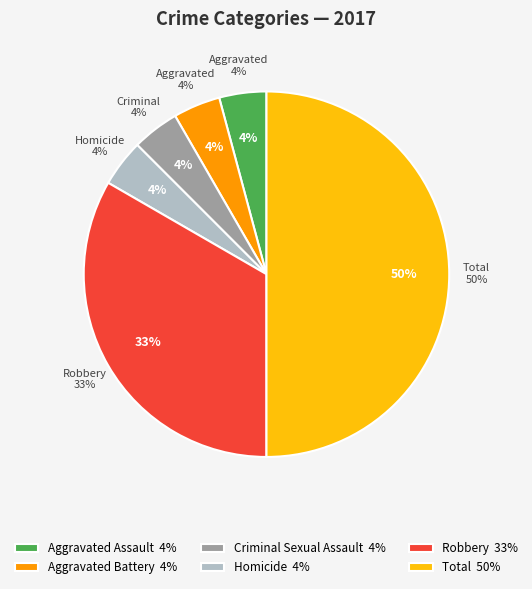

True or false: Homicide accounts for 1% of the total.

False